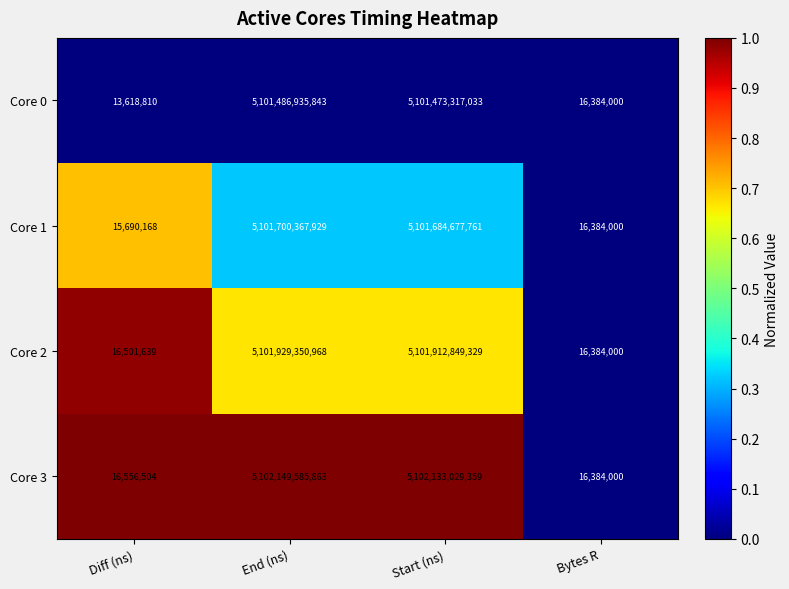

At which label does Core 2 first exceed 5101912849329?

End (ns)